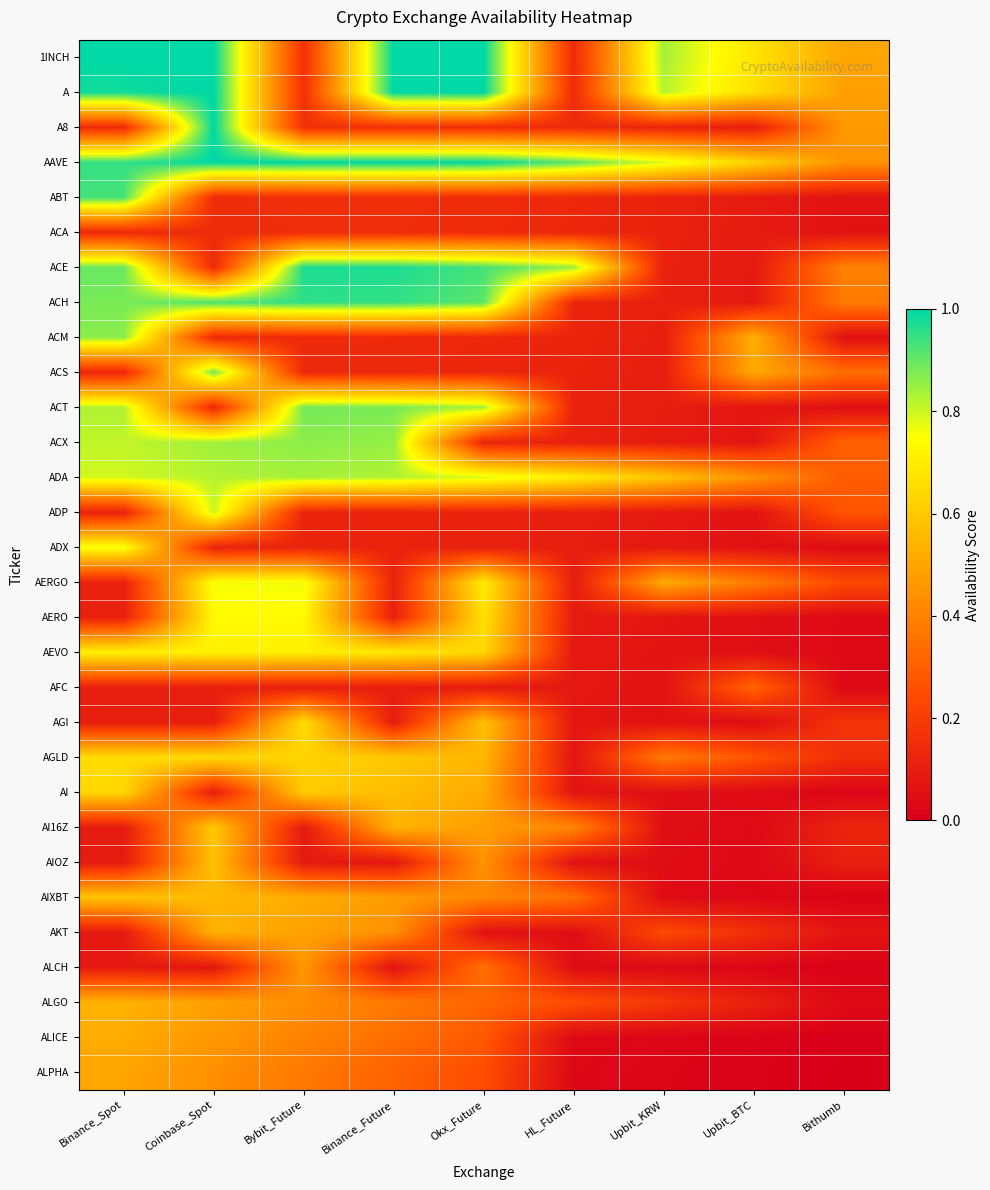

Reading left to right, transcribe all the data shown in this chart.

1INCH: Binance_Spot=1.0	Coinbase_Spot=1.0	Bybit_Future=0.2	Binance_Future=1.0	Okx_Future=1.0	HL_Future=0.1	Upbit_KRW=0.8	Upbit_BTC=0.7	Bithumb=0.5
A: Binance_Spot=1.0	Coinbase_Spot=1.0	Bybit_Future=0.2	Binance_Future=1.0	Okx_Future=1.0	HL_Future=0.1	Upbit_KRW=0.8	Upbit_BTC=0.7	Bithumb=0.5
A8: Binance_Spot=0.1	Coinbase_Spot=1.0	Bybit_Future=0.2	Binance_Future=0.2	Okx_Future=0.2	HL_Future=0.1	Upbit_KRW=0.1	Upbit_BTC=0.1	Bithumb=0.5
AAVE: Binance_Spot=0.9	Coinbase_Spot=1.0	Bybit_Future=1.0	Binance_Future=1.0	Okx_Future=1.0	HL_Future=0.9	Upbit_KRW=0.8	Upbit_BTC=0.6	Bithumb=0.4
ABT: Binance_Spot=0.9	Coinbase_Spot=0.1	Bybit_Future=0.2	Binance_Future=0.2	Okx_Future=0.1	HL_Future=0.1	Upbit_KRW=0.1	Upbit_BTC=0.1	Bithumb=0.1
ACA: Binance_Spot=0.1	Coinbase_Spot=0.1	Bybit_Future=0.1	Binance_Future=0.1	Okx_Future=0.1	HL_Future=0.1	Upbit_KRW=0.1	Upbit_BTC=0.1	Bithumb=0.1
ACE: Binance_Spot=0.9	Coinbase_Spot=0.1	Bybit_Future=1.0	Binance_Future=1.0	Okx_Future=0.9	HL_Future=0.8	Upbit_KRW=0.1	Upbit_BTC=0.1	Bithumb=0.4
ACH: Binance_Spot=0.9	Coinbase_Spot=0.9	Bybit_Future=1.0	Binance_Future=0.9	Okx_Future=0.9	HL_Future=0.1	Upbit_KRW=0.1	Upbit_BTC=0.1	Bithumb=0.4
ACM: Binance_Spot=0.9	Coinbase_Spot=0.1	Bybit_Future=0.1	Binance_Future=0.1	Okx_Future=0.1	HL_Future=0.1	Upbit_KRW=0.1	Upbit_BTC=0.5	Bithumb=0.1
ACS: Binance_Spot=0.1	Coinbase_Spot=0.9	Bybit_Future=0.1	Binance_Future=0.1	Okx_Future=0.1	HL_Future=0.1	Upbit_KRW=0.1	Upbit_BTC=0.5	Bithumb=0.3
ACT: Binance_Spot=0.8	Coinbase_Spot=0.1	Bybit_Future=0.9	Binance_Future=0.9	Okx_Future=0.8	HL_Future=0.1	Upbit_KRW=0.1	Upbit_BTC=0.1	Bithumb=0.0
ACX: Binance_Spot=0.8	Coinbase_Spot=0.8	Bybit_Future=0.9	Binance_Future=0.9	Okx_Future=0.1	HL_Future=0.1	Upbit_KRW=0.1	Upbit_BTC=0.1	Bithumb=0.3
ADA: Binance_Spot=0.8	Coinbase_Spot=0.8	Bybit_Future=0.8	Binance_Future=0.8	Okx_Future=0.8	HL_Future=0.7	Upbit_KRW=0.6	Upbit_BTC=0.4	Bithumb=0.3
ADP: Binance_Spot=0.1	Coinbase_Spot=0.8	Bybit_Future=0.1	Binance_Future=0.1	Okx_Future=0.1	HL_Future=0.1	Upbit_KRW=0.1	Upbit_BTC=0.1	Bithumb=0.3
ADX: Binance_Spot=0.8	Coinbase_Spot=0.1	Bybit_Future=0.1	Binance_Future=0.1	Okx_Future=0.1	HL_Future=0.1	Upbit_KRW=0.1	Upbit_BTC=0.1	Bithumb=0.0
AERGO: Binance_Spot=0.1	Coinbase_Spot=0.8	Bybit_Future=0.8	Binance_Future=0.1	Okx_Future=0.7	HL_Future=0.1	Upbit_KRW=0.5	Upbit_BTC=0.4	Bithumb=0.2
AERO: Binance_Spot=0.1	Coinbase_Spot=0.7	Bybit_Future=0.7	Binance_Future=0.1	Okx_Future=0.7	HL_Future=0.1	Upbit_KRW=0.1	Upbit_BTC=0.1	Bithumb=0.0
AEVO: Binance_Spot=0.7	Coinbase_Spot=0.7	Bybit_Future=0.7	Binance_Future=0.7	Okx_Future=0.6	HL_Future=0.1	Upbit_KRW=0.1	Upbit_BTC=0.1	Bithumb=0.0
AFC: Binance_Spot=0.1	Coinbase_Spot=0.1	Bybit_Future=0.1	Binance_Future=0.1	Okx_Future=0.1	HL_Future=0.1	Upbit_KRW=0.1	Upbit_BTC=0.3	Bithumb=0.0
AGI: Binance_Spot=0.1	Coinbase_Spot=0.1	Bybit_Future=0.7	Binance_Future=0.1	Okx_Future=0.6	HL_Future=0.1	Upbit_KRW=0.1	Upbit_BTC=0.0	Bithumb=0.2
AGLD: Binance_Spot=0.7	Coinbase_Spot=0.6	Bybit_Future=0.6	Binance_Future=0.6	Okx_Future=0.5	HL_Future=0.1	Upbit_KRW=0.4	Upbit_BTC=0.3	Bithumb=0.2
AI: Binance_Spot=0.6	Coinbase_Spot=0.1	Bybit_Future=0.6	Binance_Future=0.6	Okx_Future=0.5	HL_Future=0.1	Upbit_KRW=0.1	Upbit_BTC=0.0	Bithumb=0.0
AI16Z: Binance_Spot=0.1	Coinbase_Spot=0.6	Bybit_Future=0.1	Binance_Future=0.5	Okx_Future=0.5	HL_Future=0.4	Upbit_KRW=0.0	Upbit_BTC=0.0	Bithumb=0.1
AIOZ: Binance_Spot=0.1	Coinbase_Spot=0.6	Bybit_Future=0.1	Binance_Future=0.1	Okx_Future=0.4	HL_Future=0.1	Upbit_KRW=0.0	Upbit_BTC=0.0	Bithumb=0.1
AIXBT: Binance_Spot=0.6	Coinbase_Spot=0.6	Bybit_Future=0.5	Binance_Future=0.5	Okx_Future=0.4	HL_Future=0.3	Upbit_KRW=0.0	Upbit_BTC=0.0	Bithumb=0.0
AKT: Binance_Spot=0.1	Coinbase_Spot=0.5	Bybit_Future=0.5	Binance_Future=0.4	Okx_Future=0.1	HL_Future=0.0	Upbit_KRW=0.2	Upbit_BTC=0.2	Bithumb=0.1
ALCH: Binance_Spot=0.1	Coinbase_Spot=0.1	Bybit_Future=0.5	Binance_Future=0.1	Okx_Future=0.4	HL_Future=0.0	Upbit_KRW=0.0	Upbit_BTC=0.0	Bithumb=0.0
ALGO: Binance_Spot=0.5	Coinbase_Spot=0.5	Bybit_Future=0.4	Binance_Future=0.4	Okx_Future=0.3	HL_Future=0.3	Upbit_KRW=0.2	Upbit_BTC=0.1	Bithumb=0.0
ALICE: Binance_Spot=0.5	Coinbase_Spot=0.5	Bybit_Future=0.4	Binance_Future=0.3	Okx_Future=0.3	HL_Future=0.0	Upbit_KRW=0.0	Upbit_BTC=0.0	Bithumb=0.0
ALPHA: Binance_Spot=0.5	Coinbase_Spot=0.4	Bybit_Future=0.4	Binance_Future=0.3	Okx_Future=0.2	HL_Future=0.0	Upbit_KRW=0.0	Upbit_BTC=0.0	Bithumb=0.0